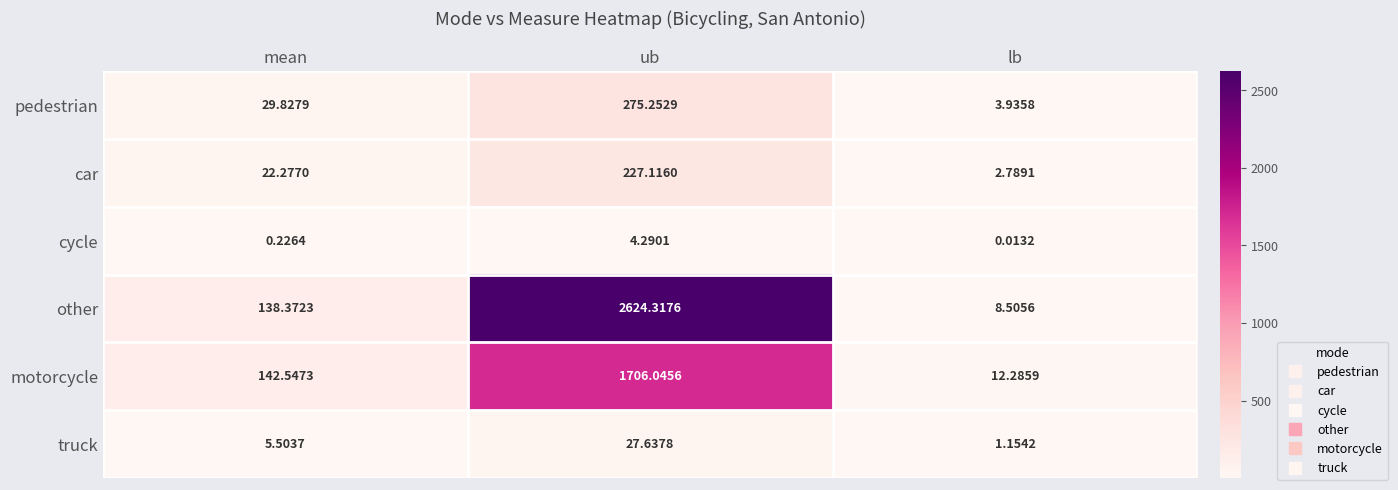

At which category does the chart reach its peak across all series?

ub